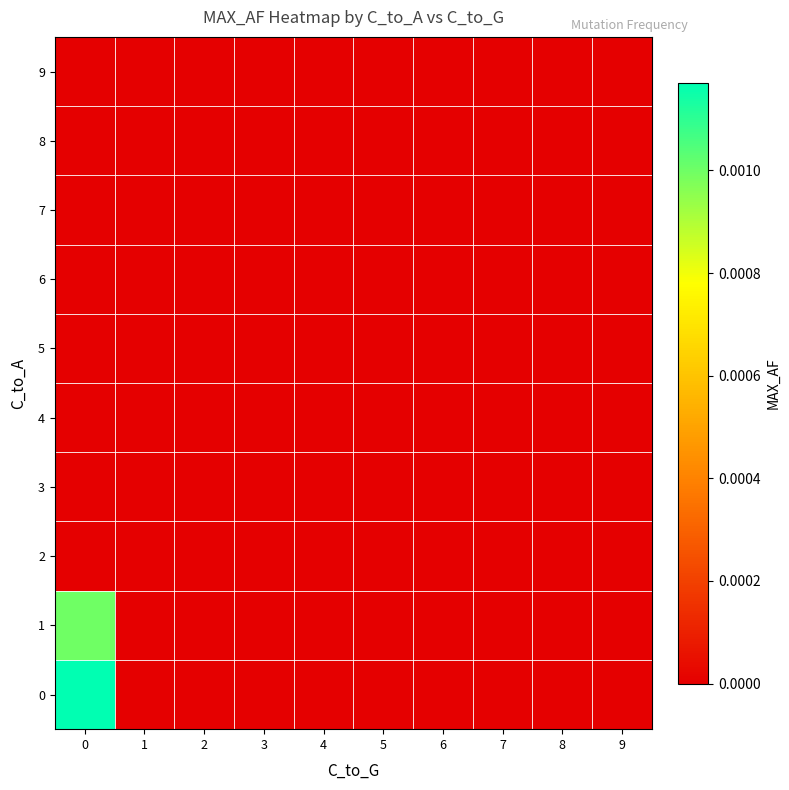

Which series changed the most between 5 and 8?

row_0